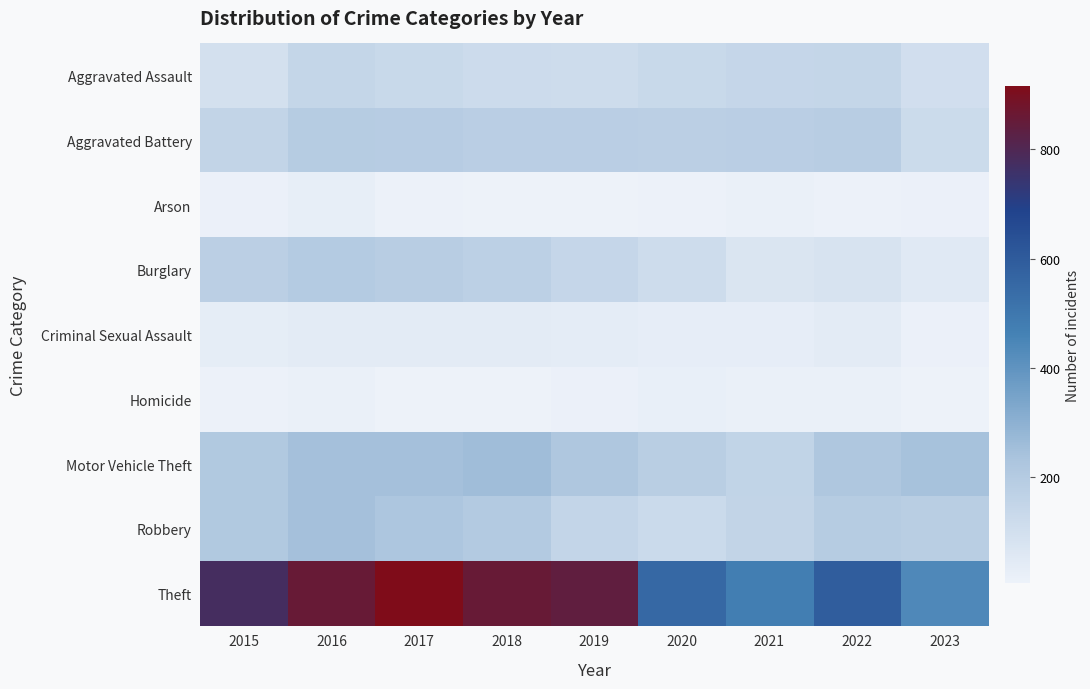

At how many categories does at least one series exceed 687?

5